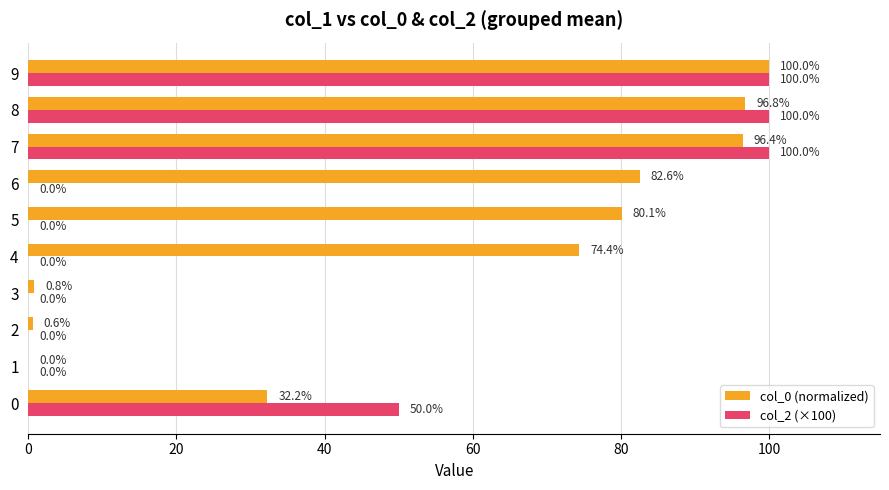

Is the value of col_0 (normalized) at 3 greater than the value of col_2 (×100) at 2?

Yes